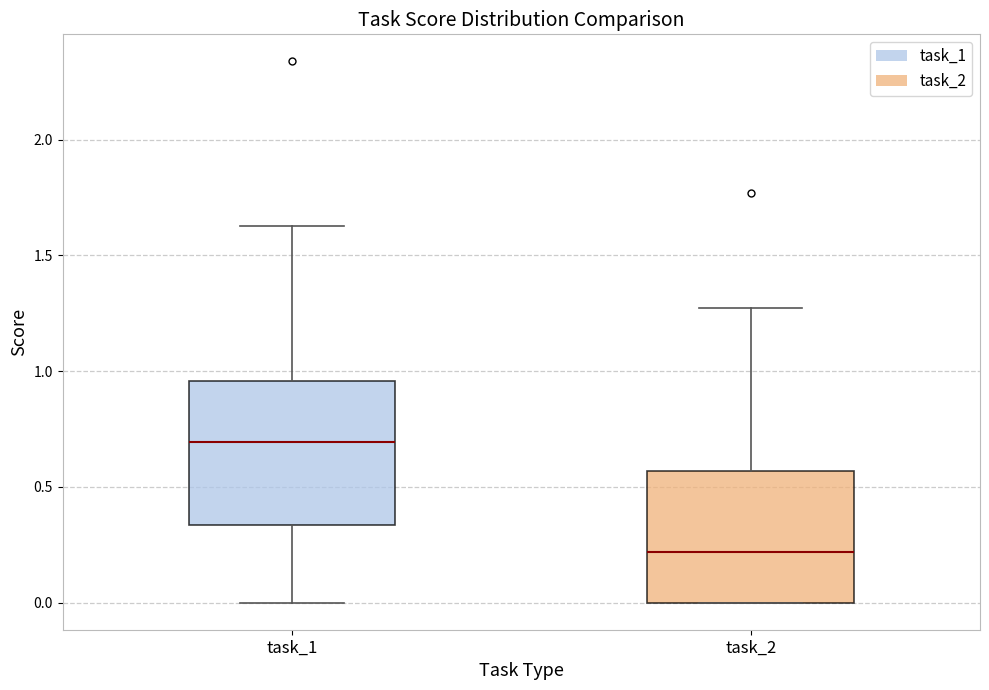

Which box has the lowest median line?

task_2